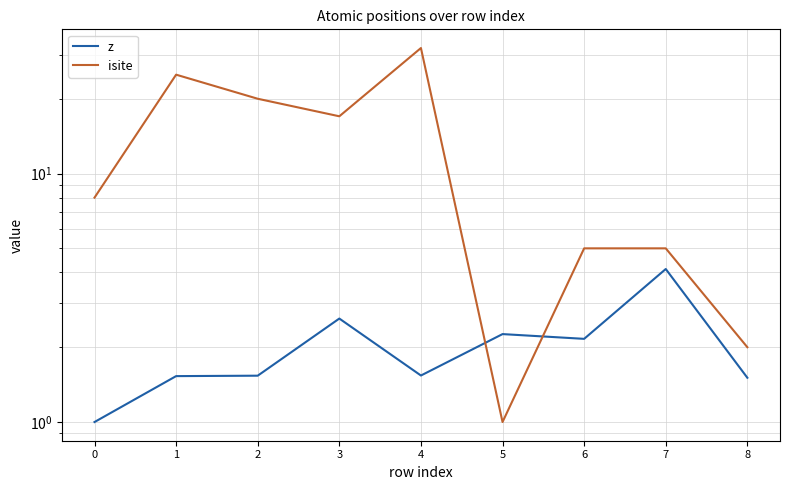

Does the chart have visible grid lines?

Yes